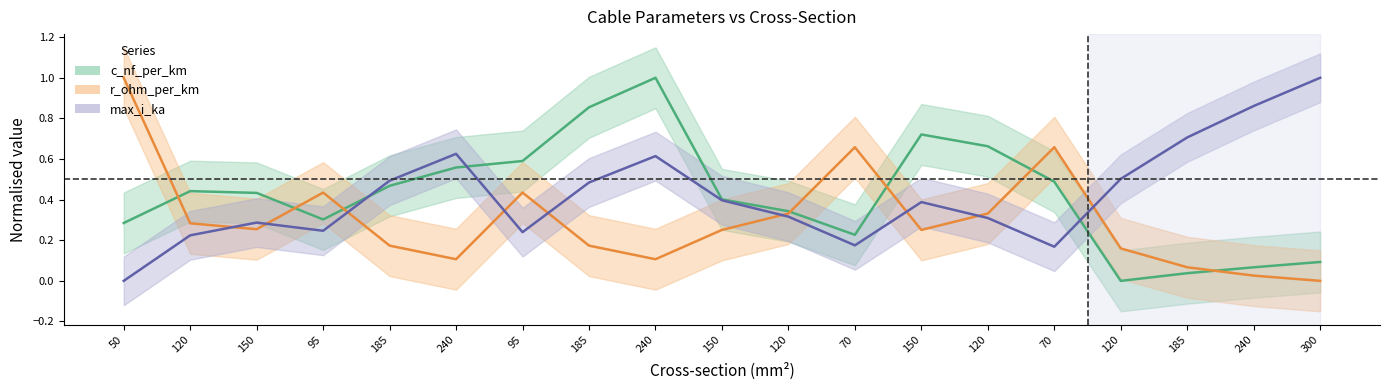

How many values in r_ohm_per_km are above zero?

18